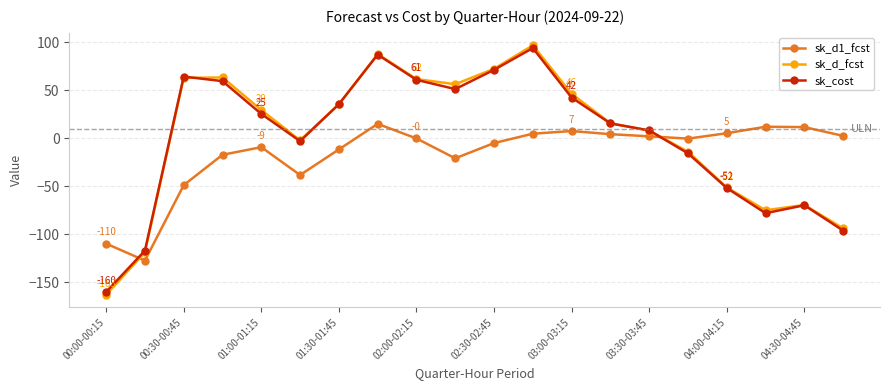

Which series ends up on top after the final intersection of sk_d1_fcst and sk_d_fcst?

sk_d1_fcst